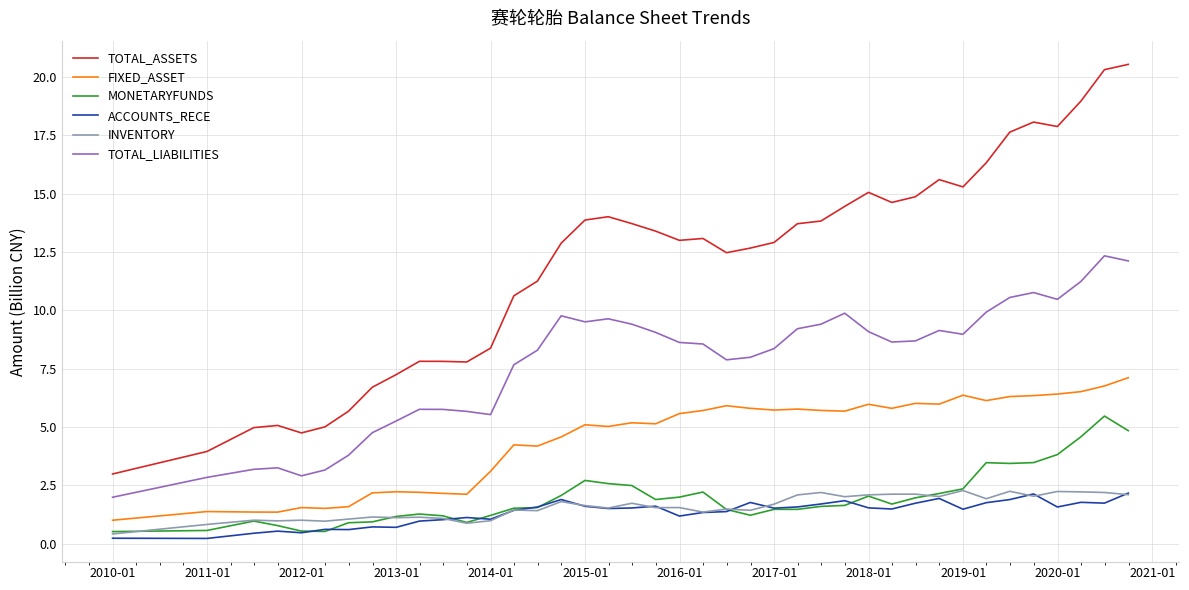

Which series has the largest total across all categories?

TOTAL_ASSETS